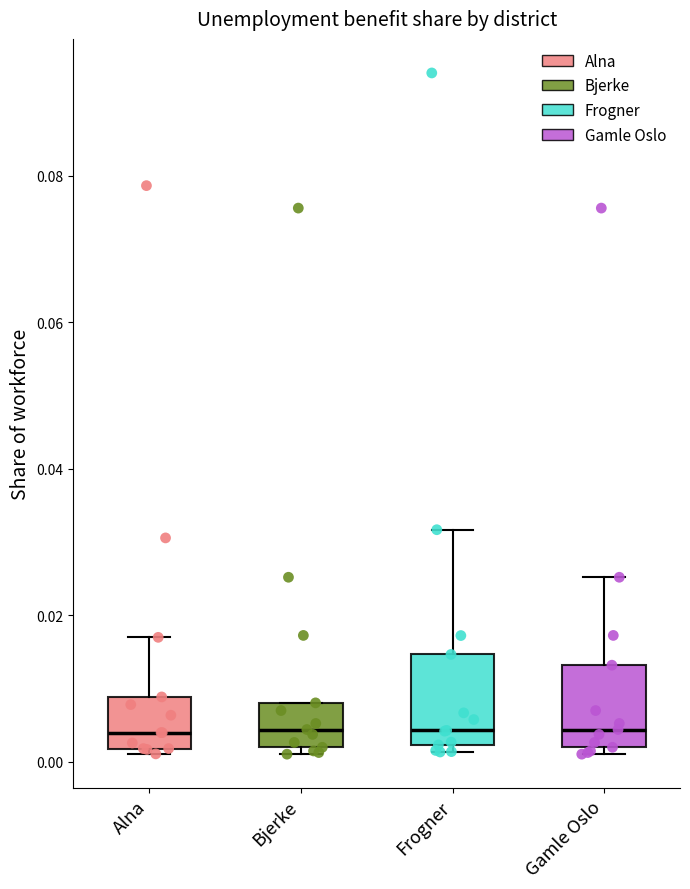

Where is the upper edge of the box for Gamle Oslo on the y-axis? The values are not printed on the chart, so give them approximately, as read against the axis.

0.014